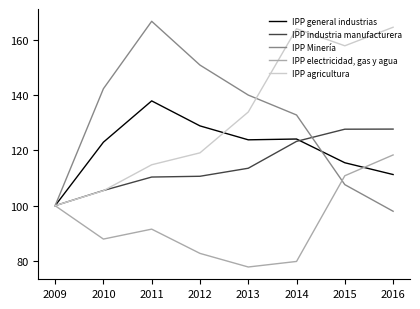

List the series in order of their peak value, highest first.

IPP Minería, IPP agricultura, IPP general industrias, IPP industria manufacturera, IPP electricidad, gas y agua